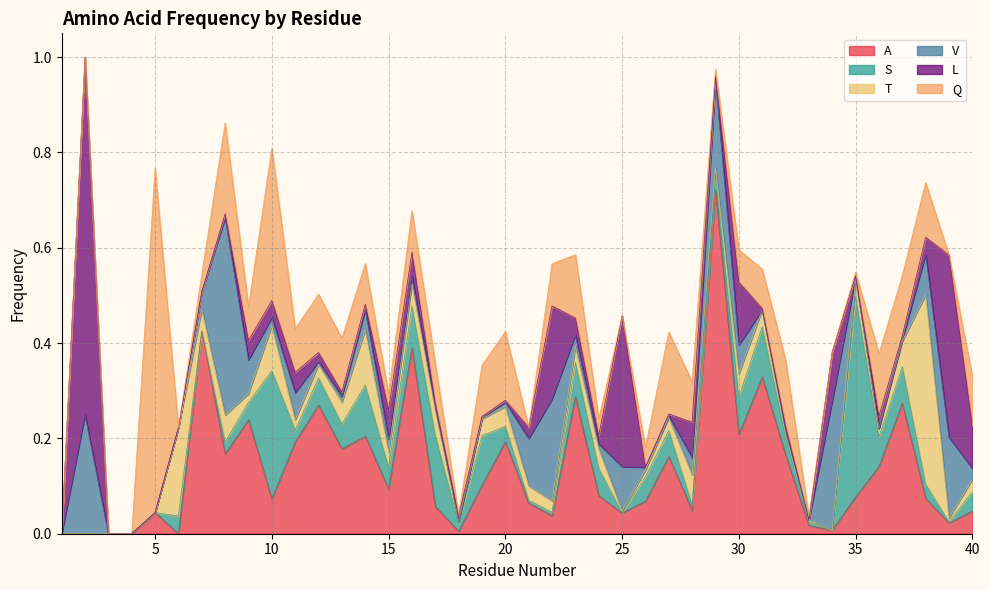

At which label does S reach its minimum?

1